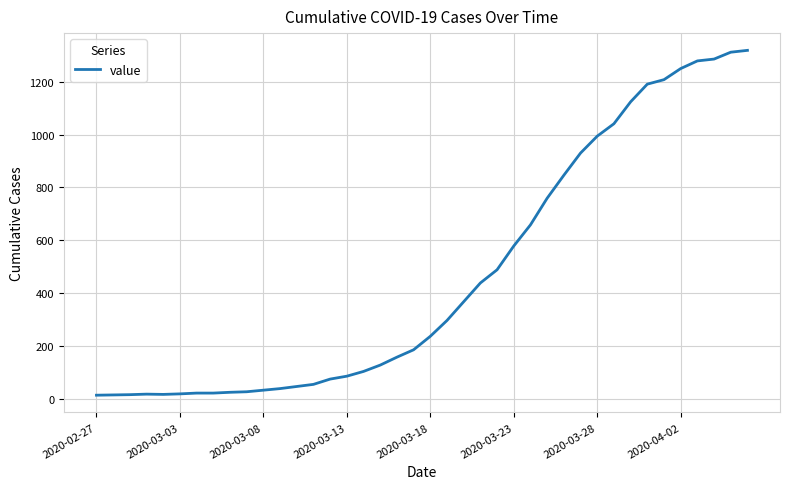

What is the difference between the maximum and minimum values?

1306